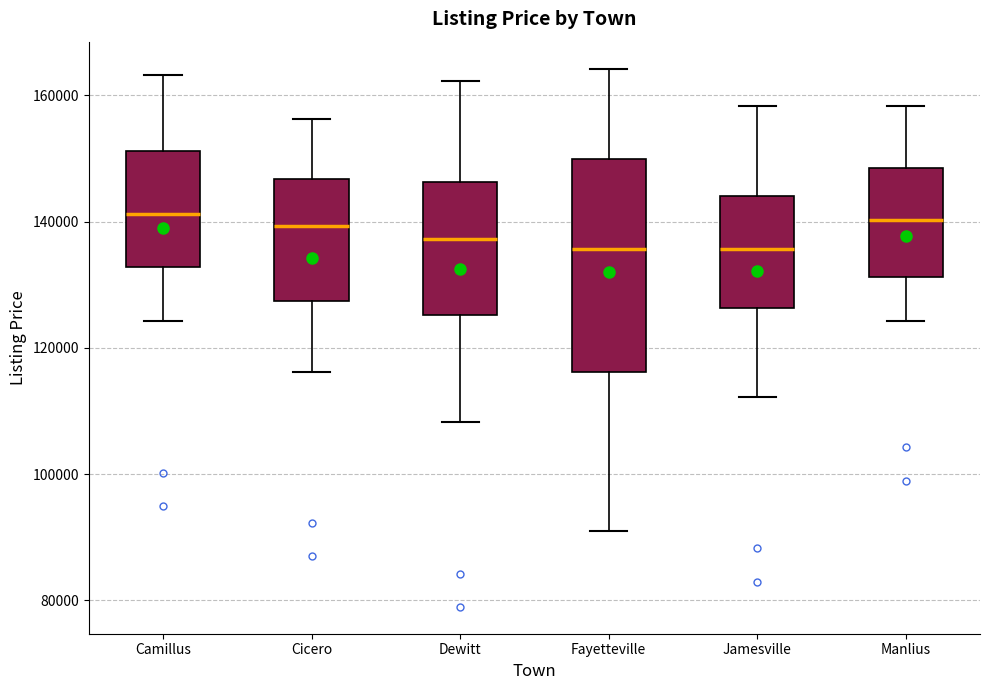

Reading left to right, read every box against the y-axis: the position of its median line, the range the box covers, and the ends of its whiskers. The values are not printed on the chart, so give them approximately, as read against the axis.

Camillus: median 142000, box 132000 to 152000, whiskers 124000 to 164000
Cicero: median 140000, box 128000 to 146000, whiskers 116000 to 156000
Dewitt: median 138000, box 126000 to 146000, whiskers 108000 to 162000
Fayetteville: median 136000, box 116000 to 150000, whiskers 92000 to 164000
Jamesville: median 136000, box 126000 to 144000, whiskers 112000 to 158000
Manlius: median 140000, box 132000 to 148000, whiskers 124000 to 158000